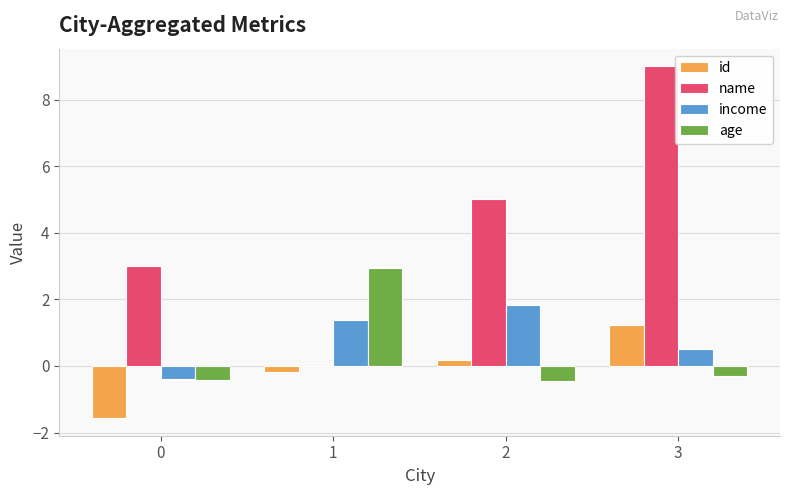

What is the total value across all series at 2?

6.6